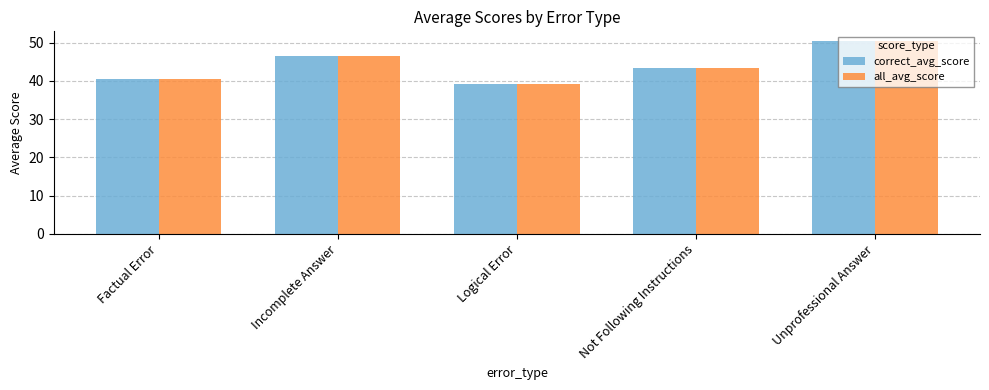

How many groups of bars are there?

5